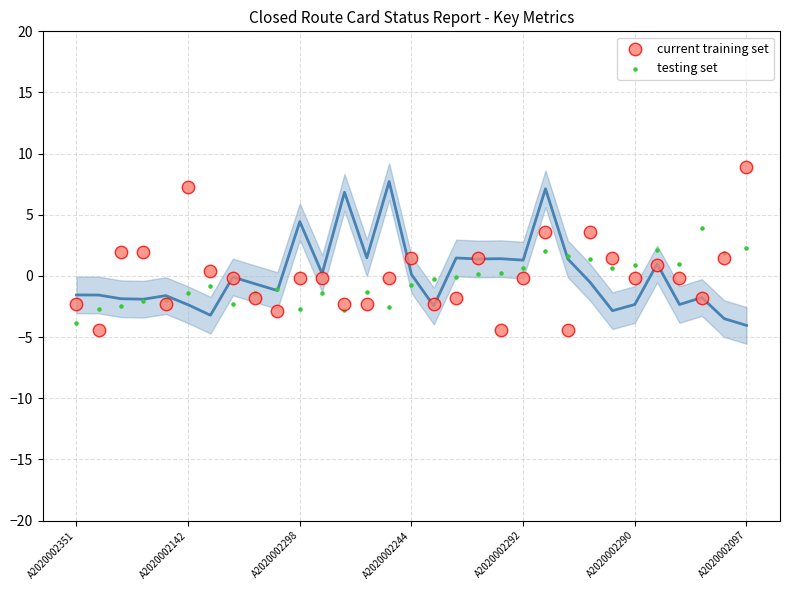

Which series has the widest spread of Y values?

current training set